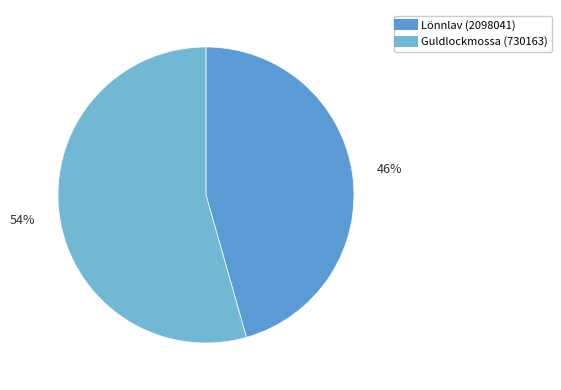

Which slice is the largest?

Guldlockmossa (730163)